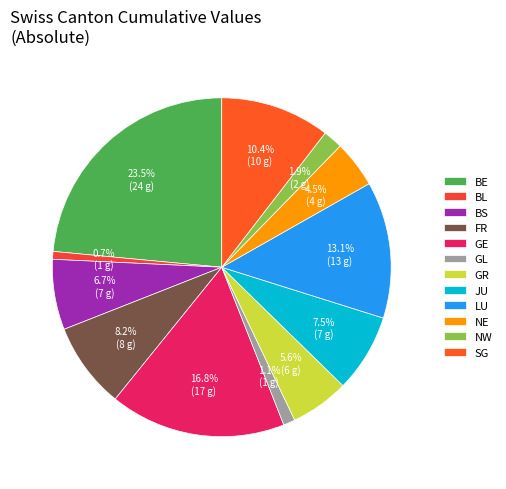

How many segments does this pie chart have?

12